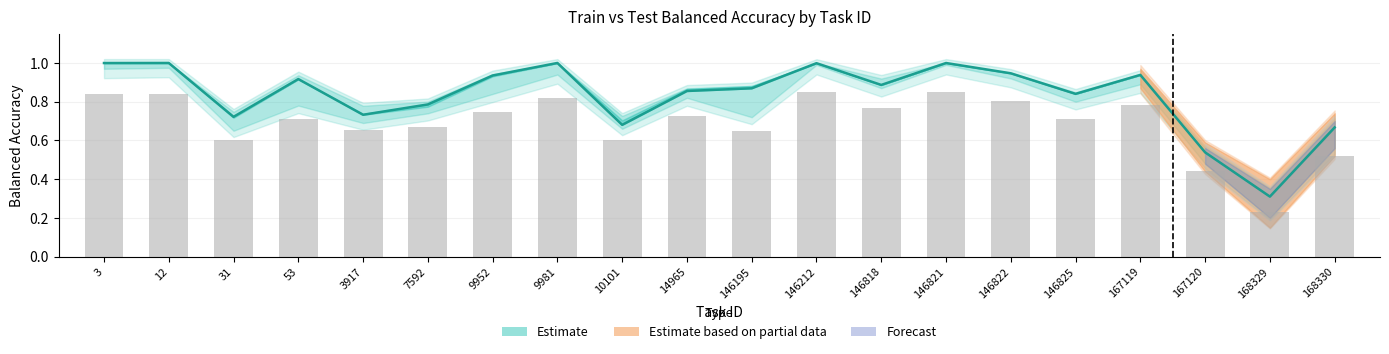

What is the minimum value for train balanced accuracy?

0.3